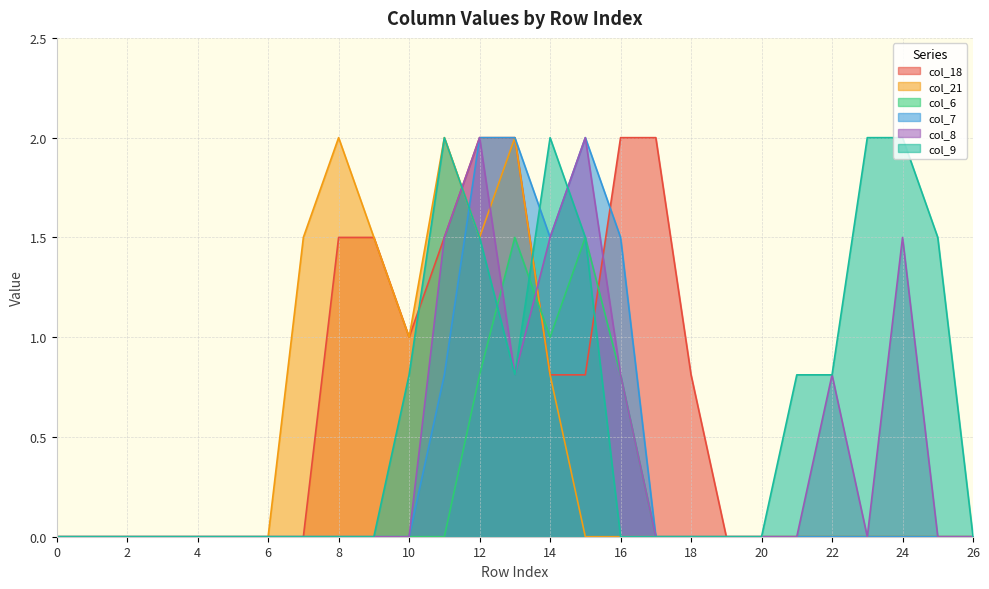

Reading left to right, transcribe all the data shown in this chart.

col_18: 0.0	0.0	0.0	0.0	0.0	0.0	0.0	0.0	1.5	1.5	1.0	1.5	2.0	2.0	0.8	0.8	2.0	2.0	0.8	0.0	0.0	0.0	0.0	0.0	0.0	0.0	0.0
col_21: 0.0	0.0	0.0	0.0	0.0	0.0	0.0	1.5	2.0	1.5	1.0	2.0	1.5	2.0	0.8	0.0	0.0	0.0	0.0	0.0	0.0	0.0	0.0	0.0	0.0	0.0	0.0
col_6: 0.0	0.0	0.0	0.0	0.0	0.0	0.0	0.0	0.0	0.0	0.0	0.0	0.8	1.5	1.0	1.5	0.8	0.0	0.0	0.0	0.0	0.0	0.0	0.0	0.0	0.0	0.0
col_7: 0.0	0.0	0.0	0.0	0.0	0.0	0.0	0.0	0.0	0.0	0.0	0.8	2.0	2.0	1.5	2.0	1.5	0.0	0.0	0.0	0.0	0.0	0.0	0.0	0.0	0.0	0.0
col_8: 0.0	0.0	0.0	0.0	0.0	0.0	0.0	0.0	0.0	0.0	0.0	1.5	2.0	0.8	1.5	2.0	0.8	0.0	0.0	0.0	0.0	0.0	0.8	0.0	1.5	0.0	0.0
col_9: 0.0	0.0	0.0	0.0	0.0	0.0	0.0	0.0	0.0	0.0	0.8	2.0	1.5	0.8	2.0	1.5	0.0	0.0	0.0	0.0	0.0	0.8	0.8	2.0	2.0	1.5	0.0